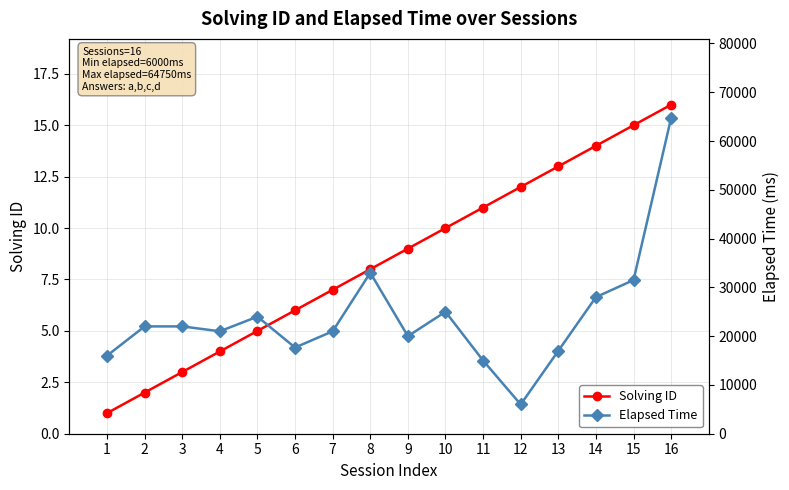

Reading right to left, list all the values displayed in this chart.

Solving ID: 16	15	14	13	12	11	10	9	8	7	6	5	4	3	2	1
Elapsed Time: 64750	31500	28000	17000	6000	15000	25000	20000	33000	21000	17666	24000	21000	22000	22000	16000